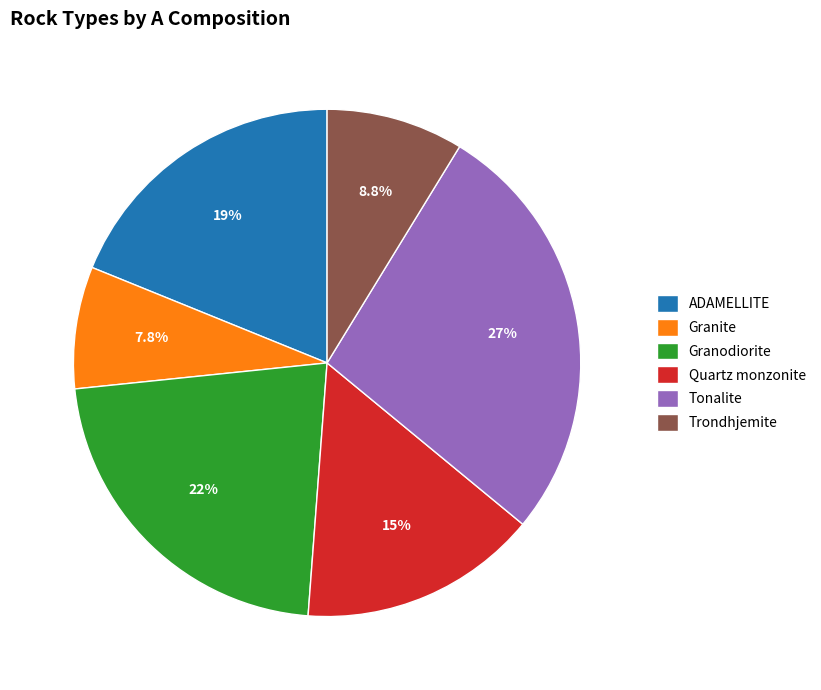

To the nearest percent, what portion does ADAMELLITE represent?

19%